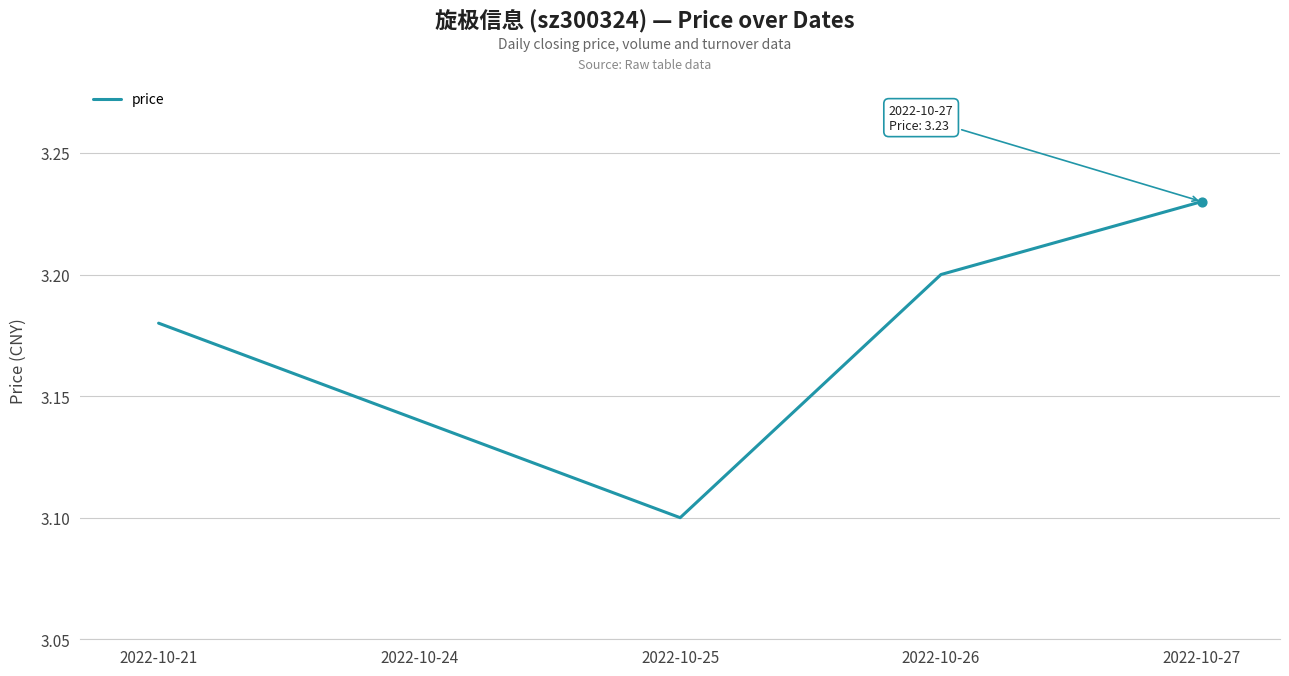

Which has a higher value, 2022-10-24 or 2022-10-21?

2022-10-21